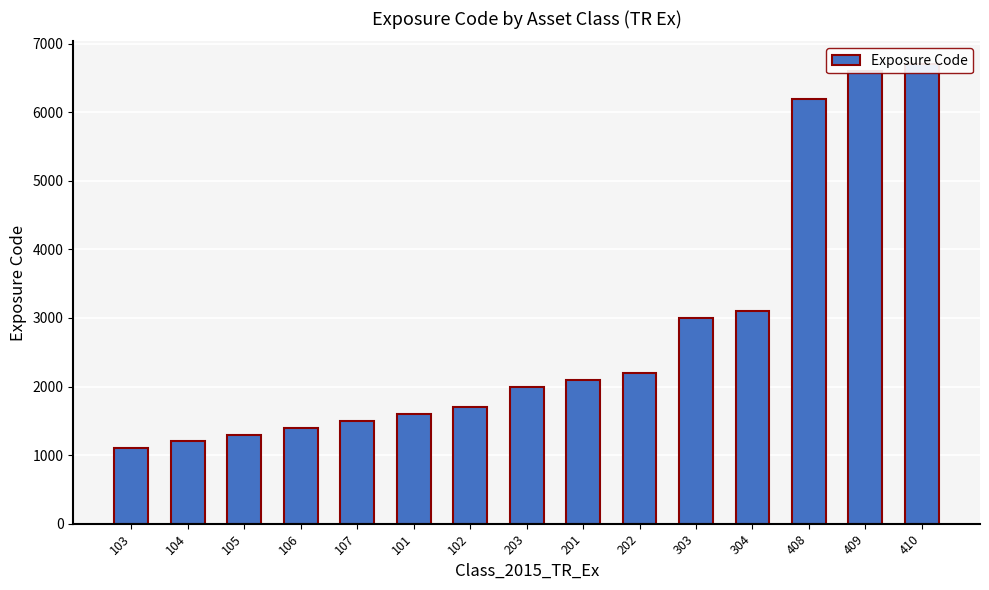

List the labels in order of value, largest first.

410, 409, 408, 304, 303, 202, 201, 203, 102, 101, 107, 106, 105, 104, 103